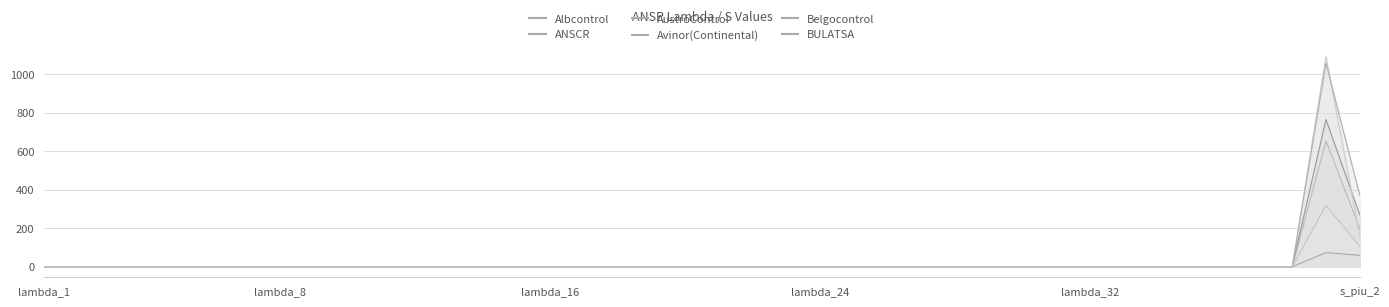

Does the chart display data point markers on the line(s)?

No